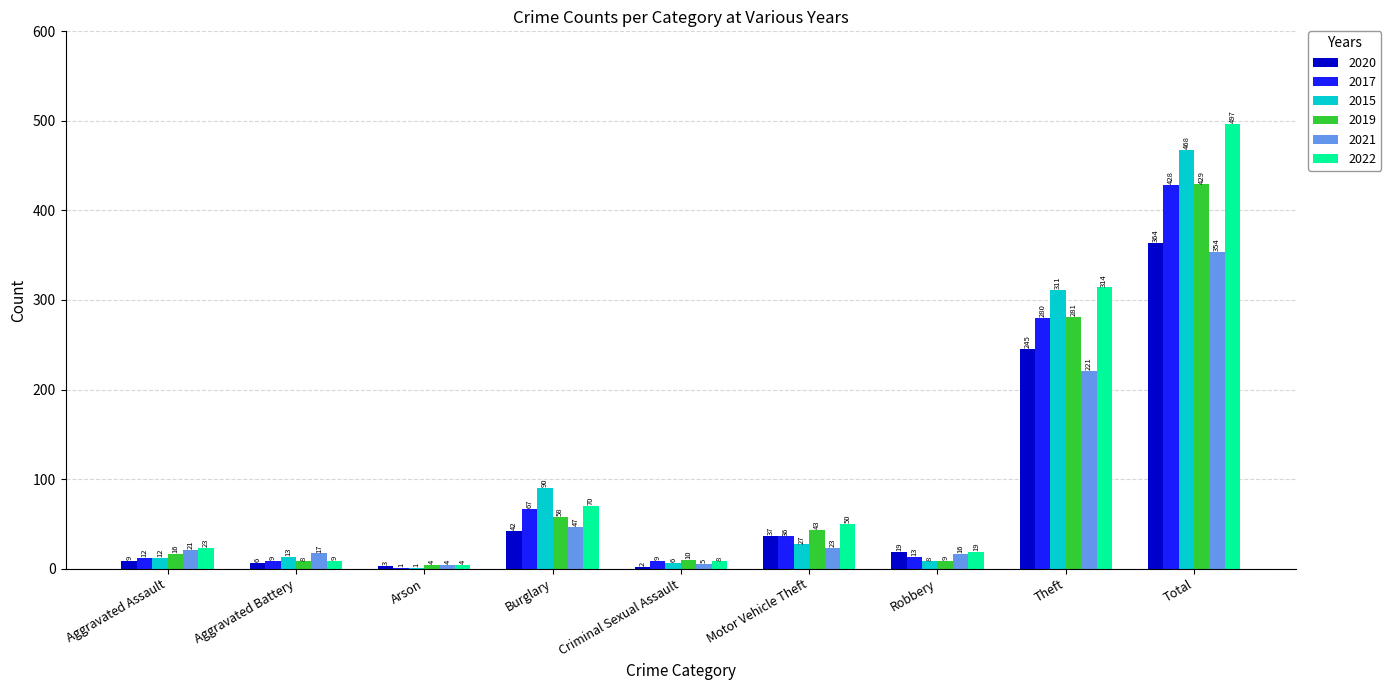

At which category is the sum across all series the highest?

Total